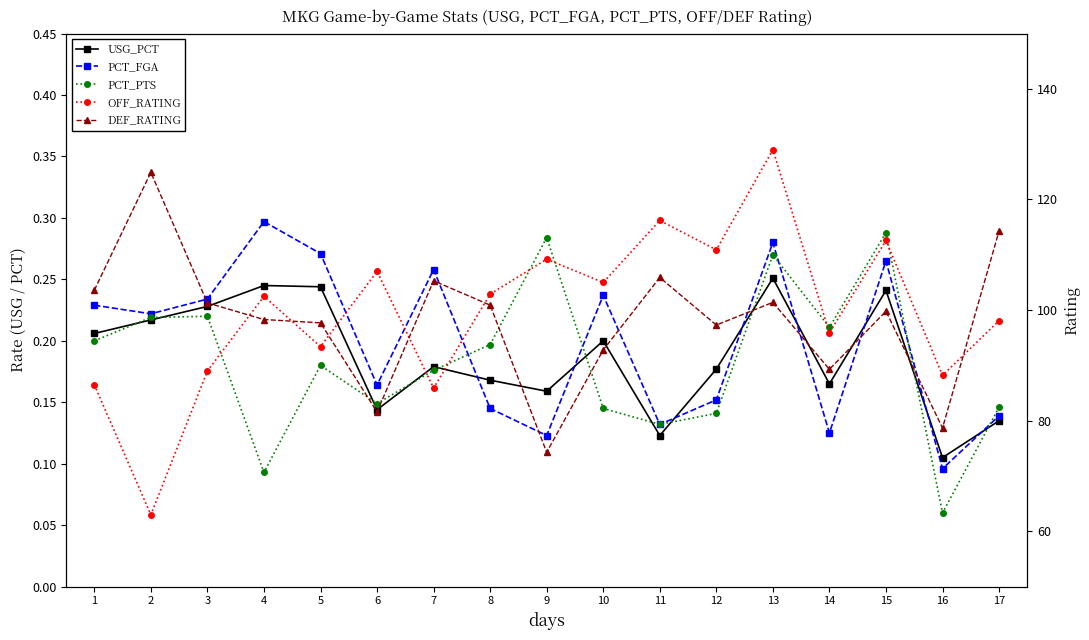

Reading left to right, transcribe all the data shown in this chart.

USG_PCT: 1=0.2	2=0.2	3=0.2	4=0.2	5=0.2	6=0.1	7=0.2	8=0.2	9=0.2	10=0.2	11=0.1	12=0.2	13=0.3	14=0.2	15=0.2	16=0.1	17=0.1
PCT_FGA: 1=0.2	2=0.2	3=0.2	4=0.3	5=0.3	6=0.2	7=0.3	8=0.1	9=0.1	10=0.2	11=0.1	12=0.2	13=0.3	14=0.1	15=0.3	16=0.1	17=0.1
PCT_PTS: 1=0.2	2=0.2	3=0.2	4=0.1	5=0.2	6=0.1	7=0.2	8=0.2	9=0.3	10=0.1	11=0.1	12=0.1	13=0.3	14=0.2	15=0.3	16=0.1	17=0.1
OFF_RATING: 1=86.5	2=63.0	3=89.0	4=102.5	5=93.4	6=107.0	7=85.9	8=102.9	9=109.2	10=105.0	11=116.2	12=110.9	13=129.0	14=95.9	15=112.6	16=88.2	17=98.1
DEF_RATING: 1=103.6	2=124.9	3=101.3	4=98.3	5=97.7	6=81.6	7=105.3	8=100.9	9=74.3	10=92.8	11=105.9	12=97.3	13=101.4	14=89.3	15=99.8	16=78.7	17=114.3